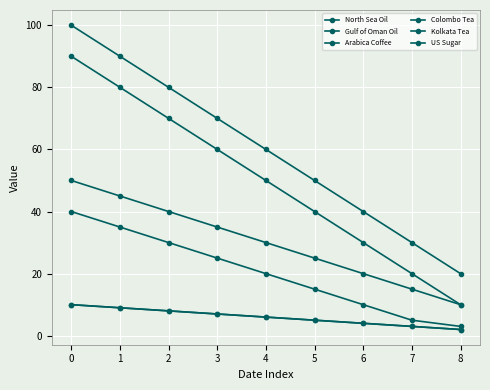

What is the difference between the Arabica Coffee values at 6 and 8?

2